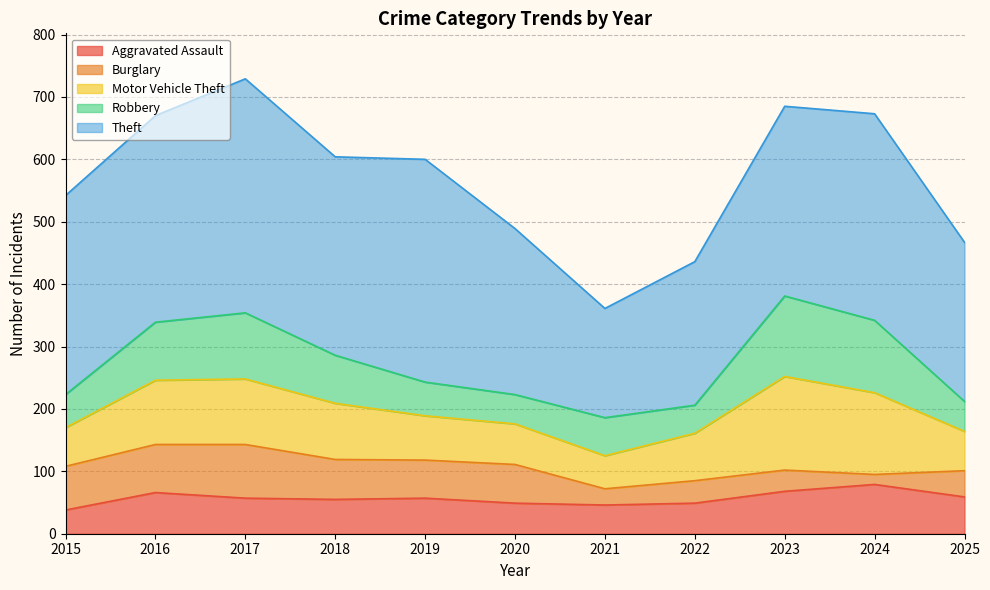

The Motor Vehicle Theft series shows 45 at 2016. True or false?

False